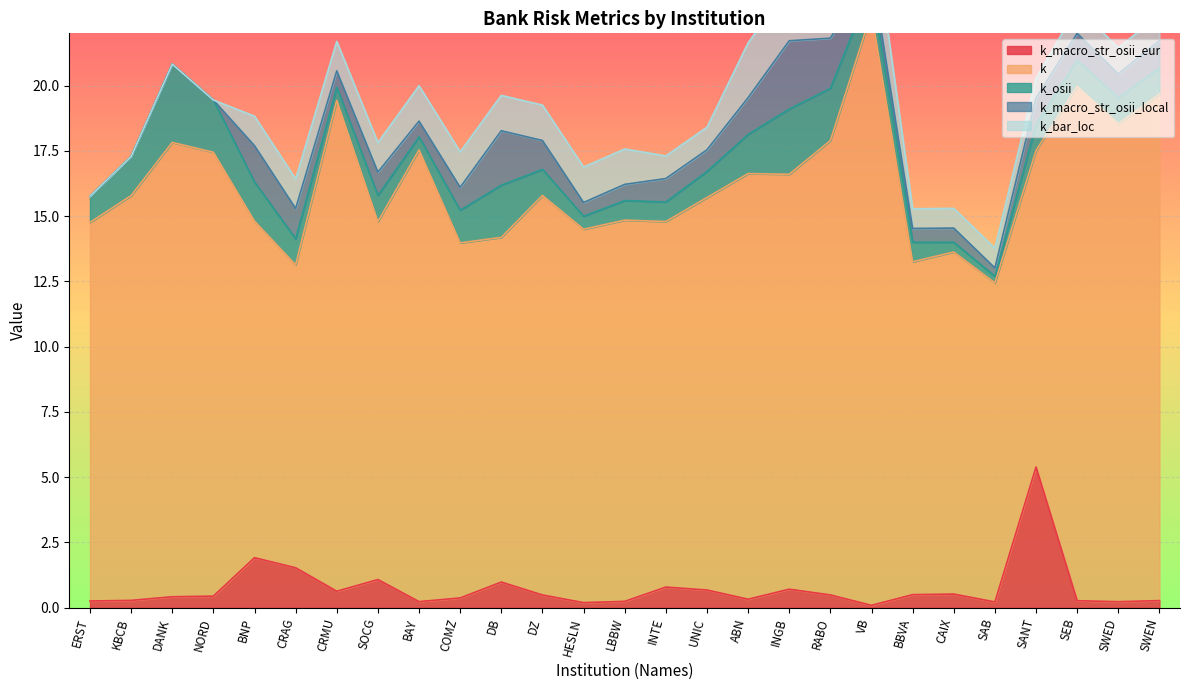

Rank the categories by k value from lowest to highest.

CRAG, SANT, SAB, BBVA, BNP, CAIX, DB, COMZ, SOCG, INTE, HESLN, ERST, LBBW, UNIC, DZ, KBCB, INGB, ABN, NORD, BAY, DANK, RABO, SWED, CRMU, SWEN, SEB, VB